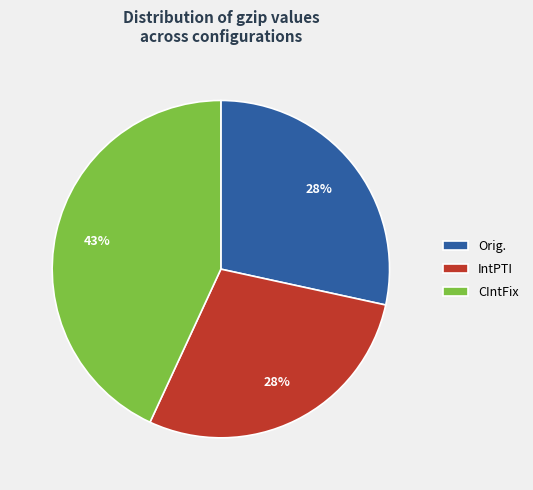

The IntPTI slice represents 37% of the pie. True or false?

False